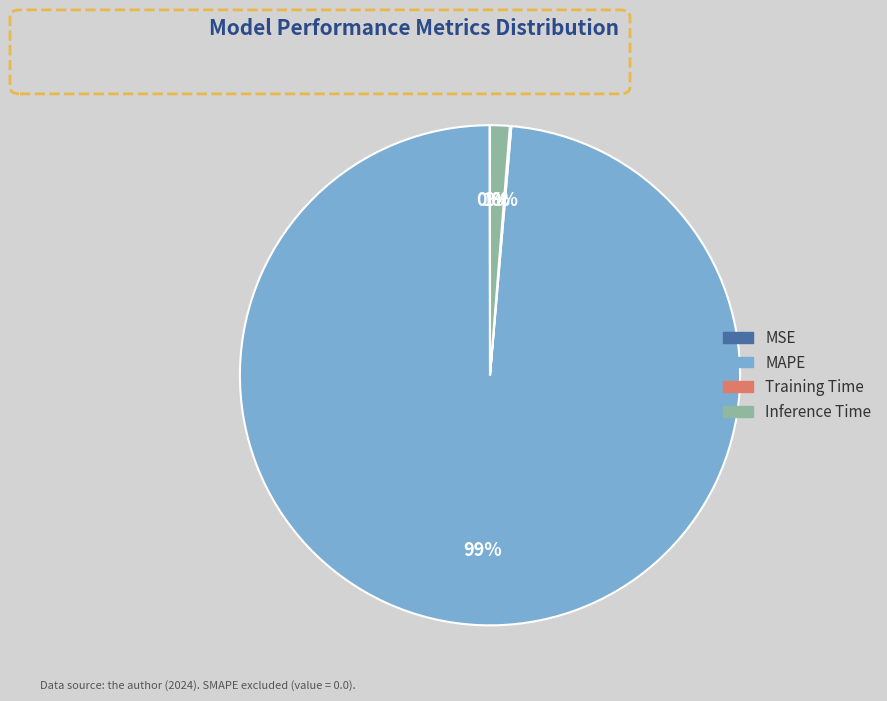

Does MAPE represent more than half of the total?

Yes